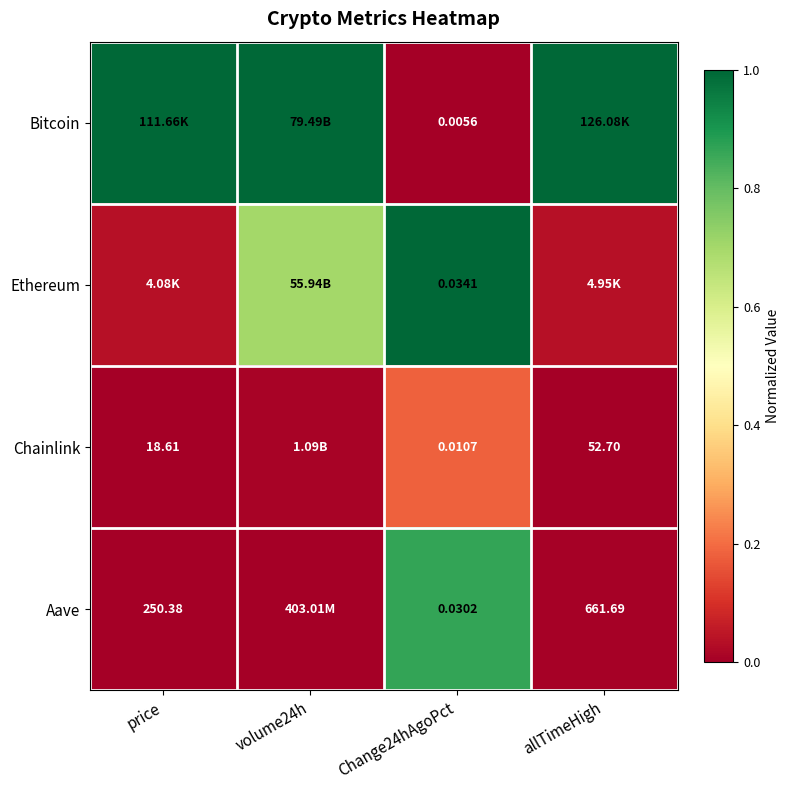

Is the value of Chainlink at Change24hAgoPct greater than the value of Aave at Change24hAgoPct?

No